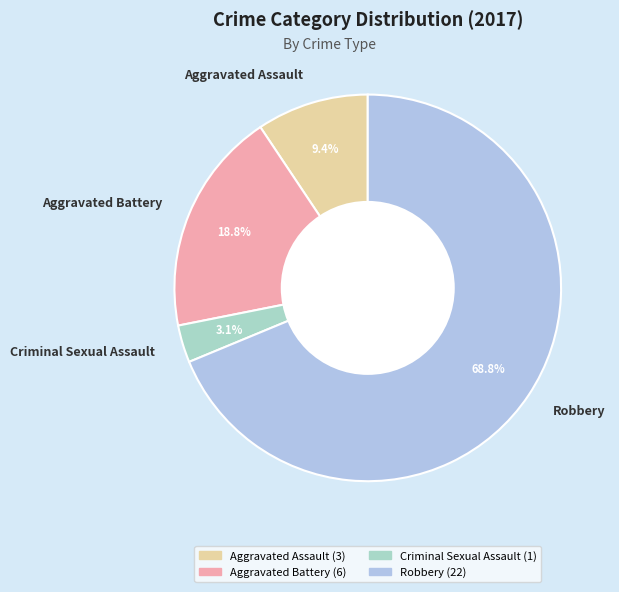

To the nearest percent, what percentage of the pie is Criminal Sexual Assault?

3%